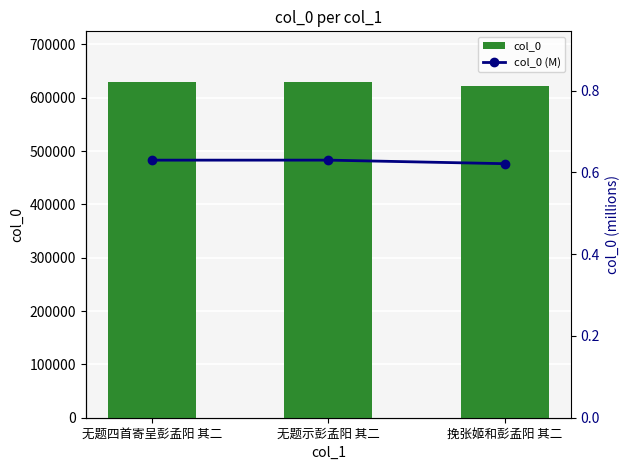

What are all the series names shown in the legend?

col_0, col_0 (M)